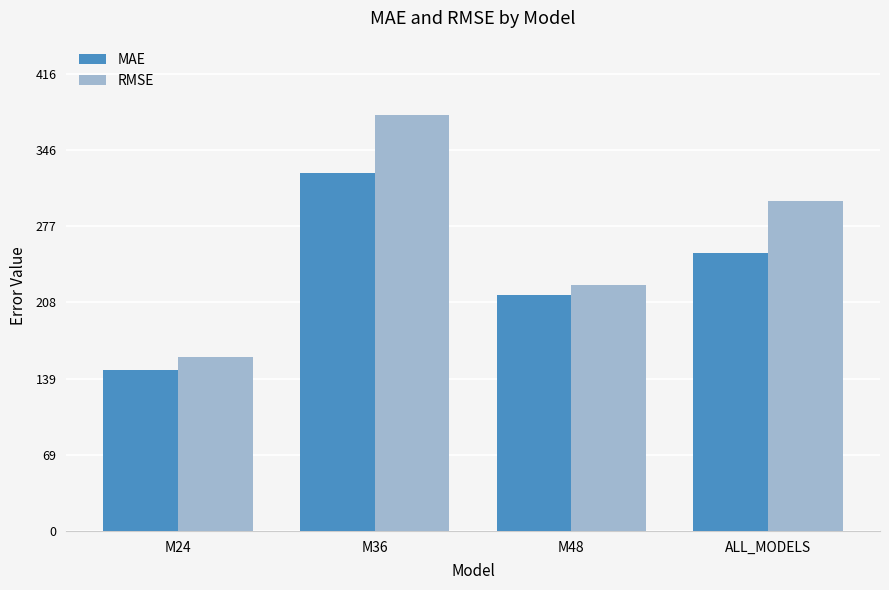

Is the value of MAE at M24 greater than the value of RMSE at M24?

No